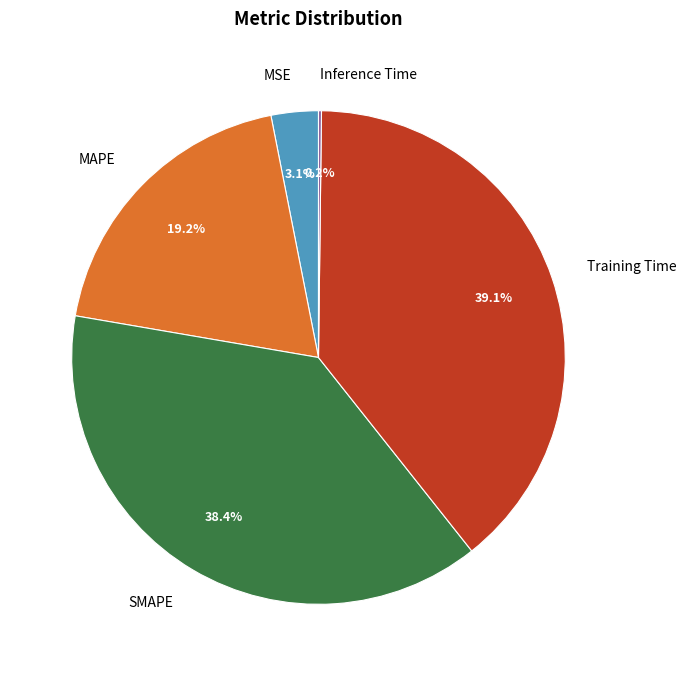

True or false: MSE accounts for 8% of the total.

False